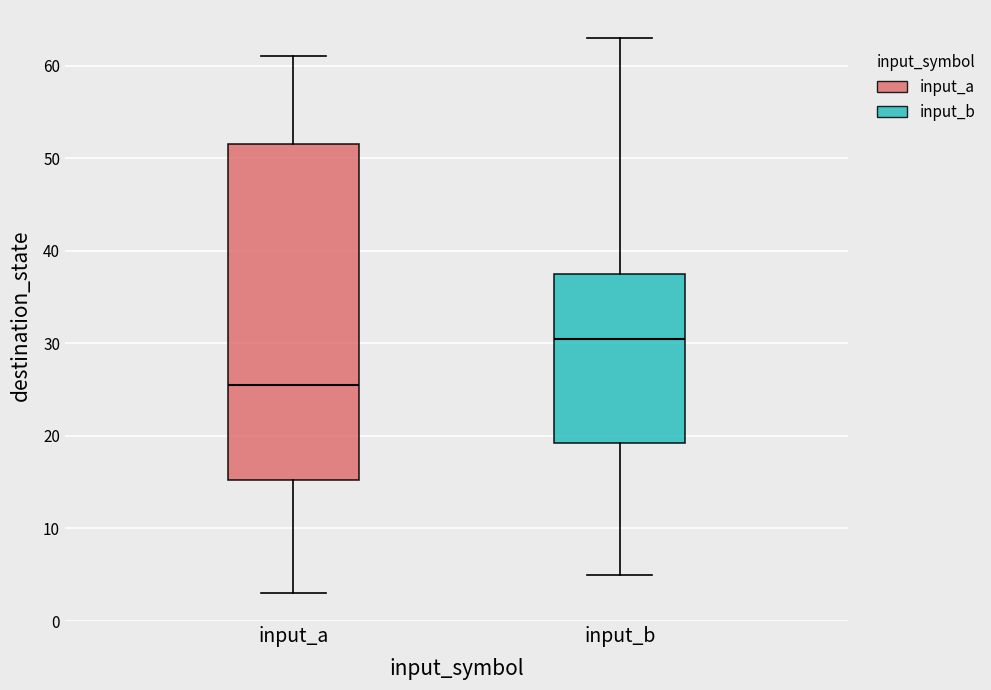

Which box has the lowest median line?

input_a